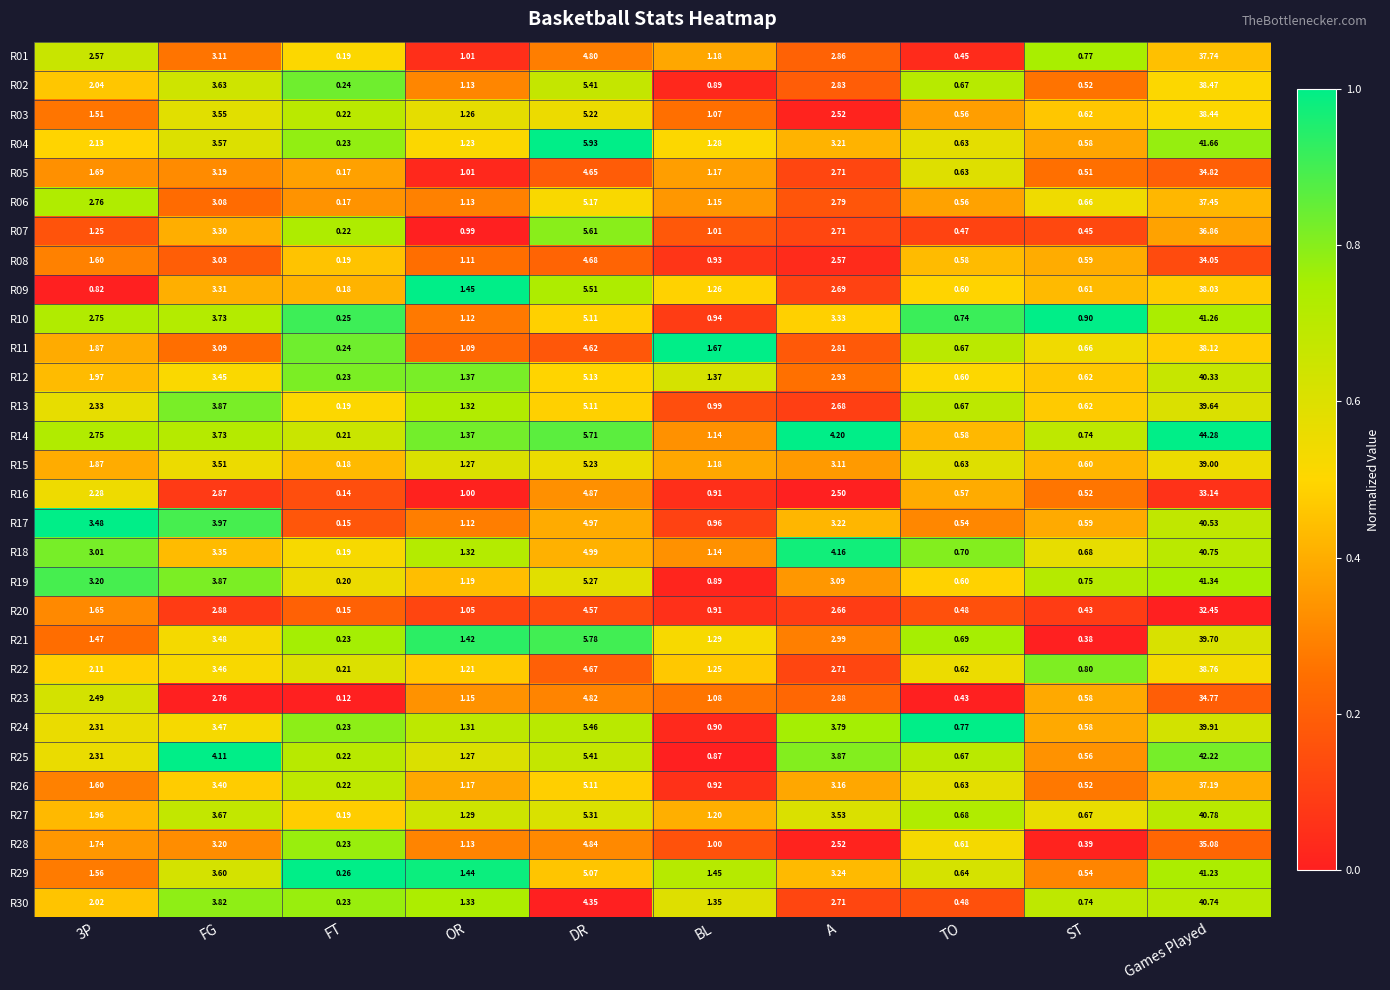

Where is R22 nearest to the value 19?

DR